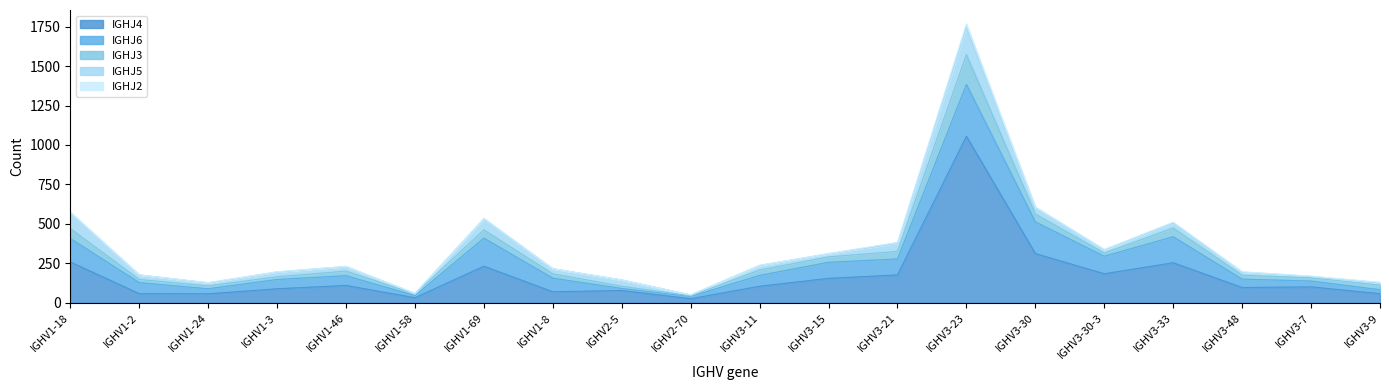

How many lines are shown in the chart?

5